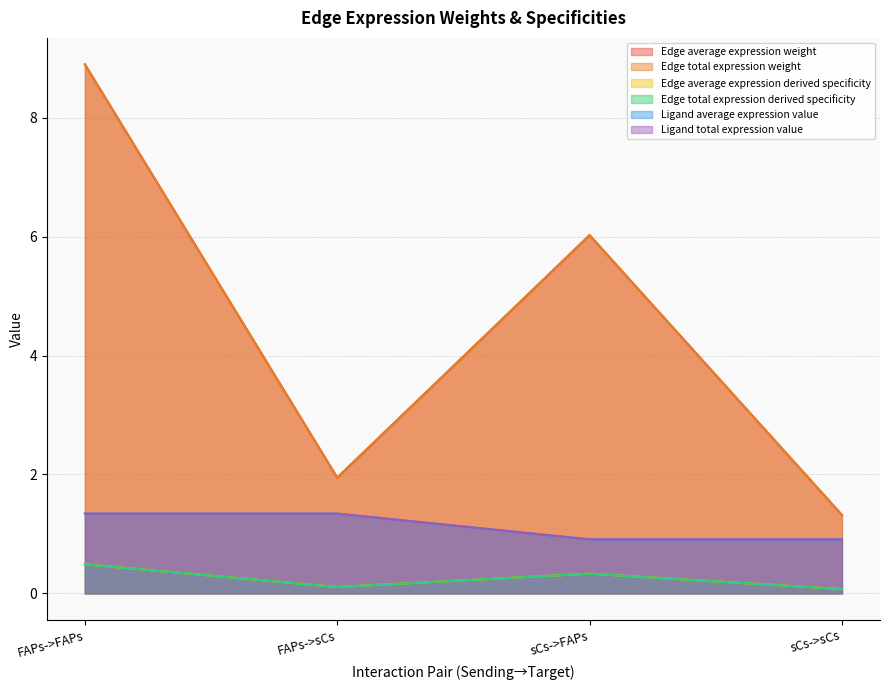

The Edge average expression derived specificity series shows 0.1 at FAPs->sCs. True or false?

True